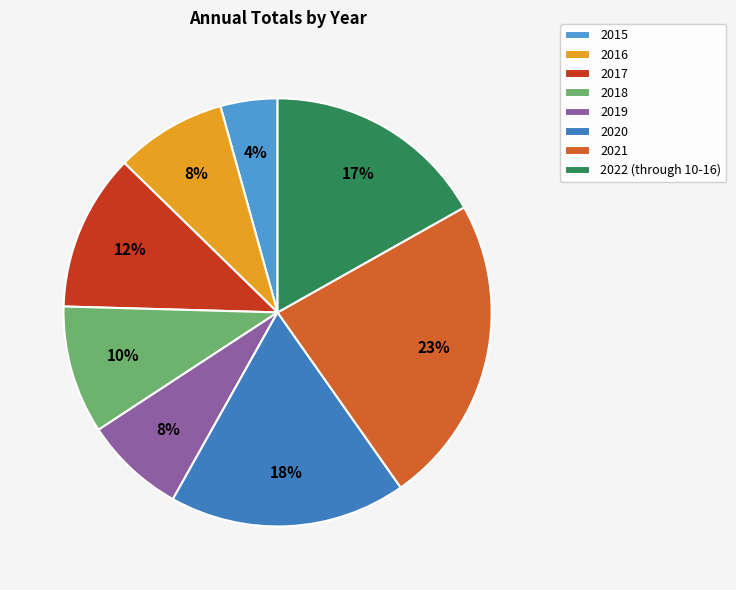

To the nearest percent, what is the average slice percentage?

12%